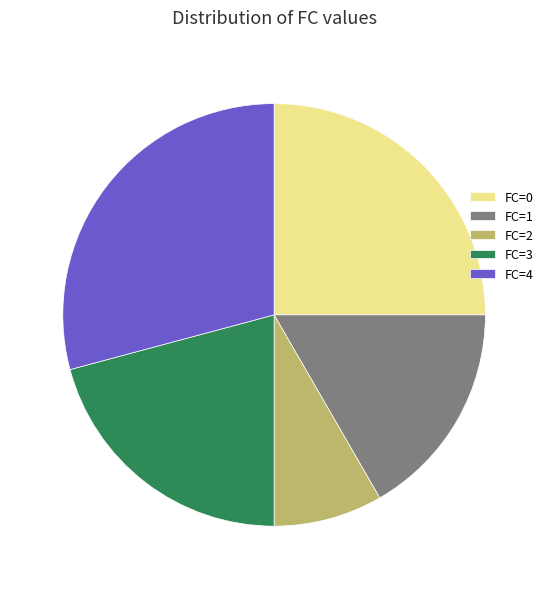

What is the smallest slice in the pie chart?

FC=2